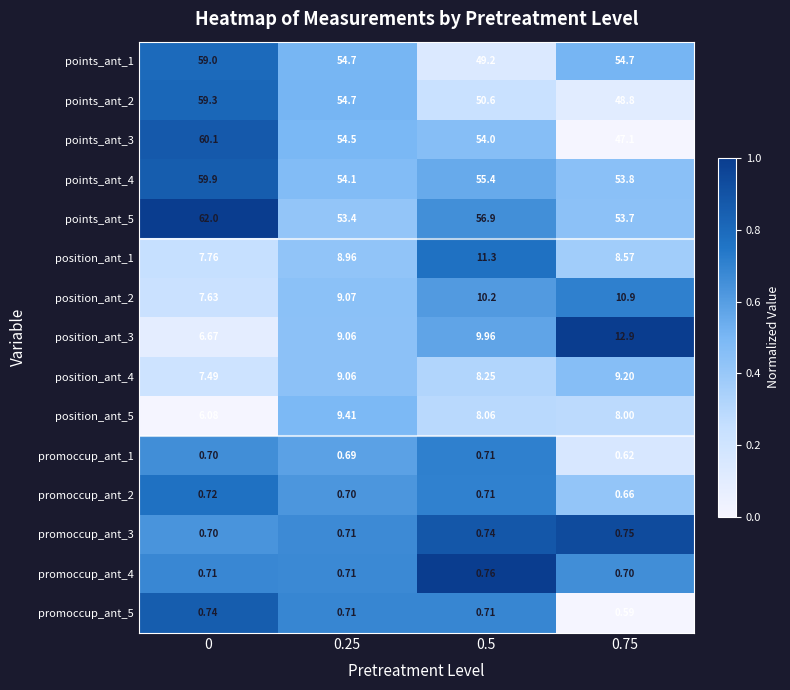

Is the value of points_ant_1 at 0.25 greater than the value of points_ant_3 at 0.5?

Yes